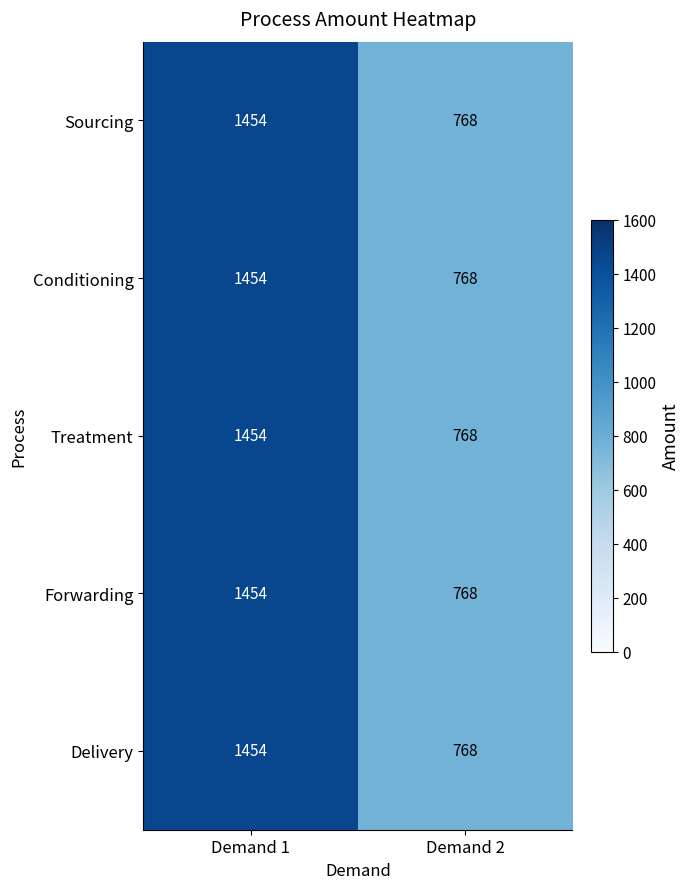

How many categories are shown in the chart?

2